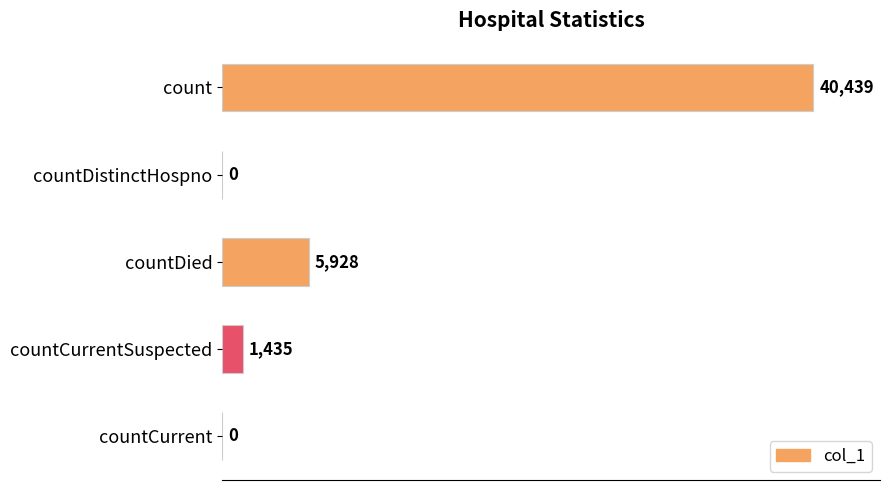

Where is the data nearest to the value 20219?

countDied